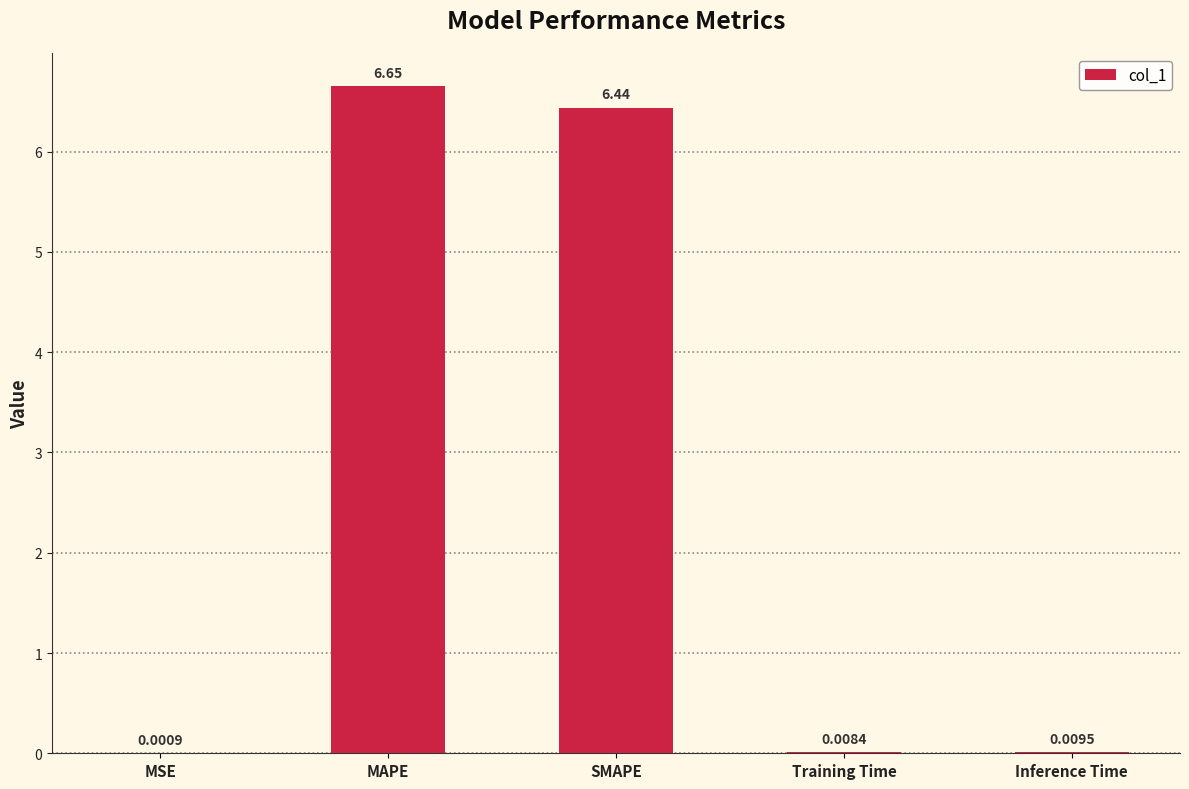

Where is the data nearest to the value 3?

Inference Time